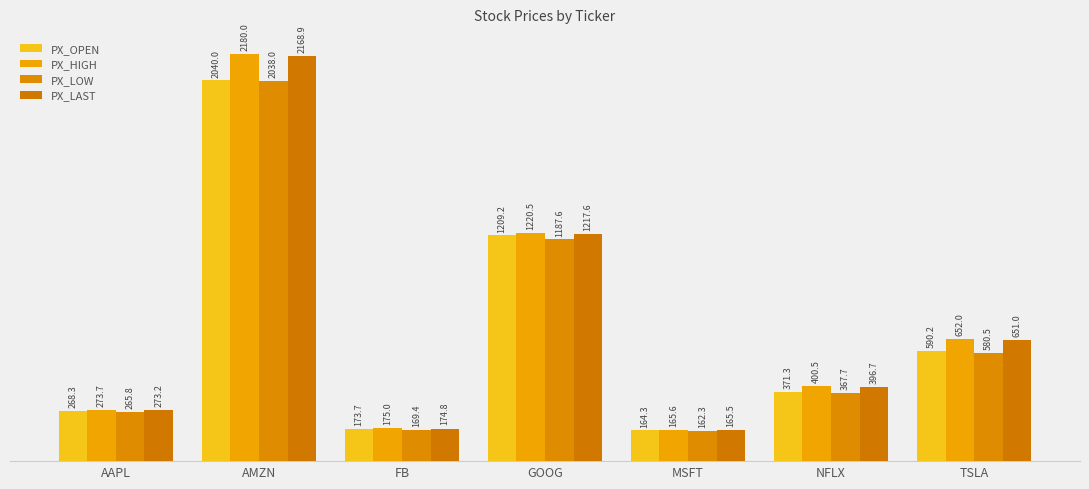

List the labels in order of PX_HIGH value, largest first.

AMZN, GOOG, TSLA, NFLX, AAPL, FB, MSFT